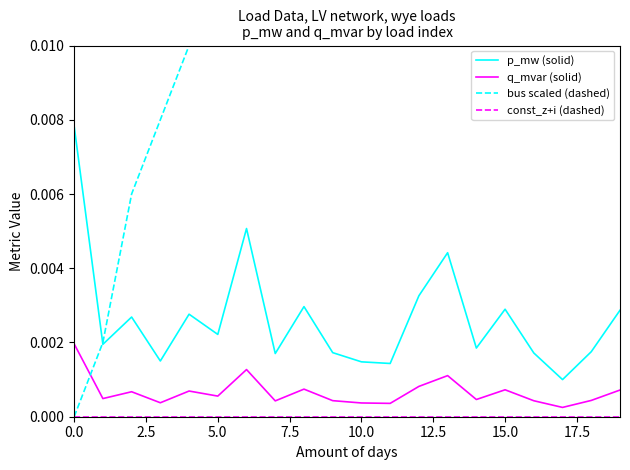

What are all the series names shown in the legend?

p_mw (solid), q_mvar (solid), bus scaled (dashed), const_z+i (dashed)